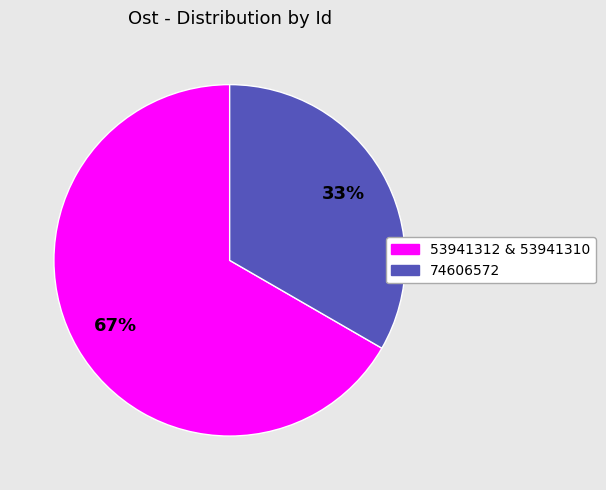

The 74606572 slice represents 42% of the pie. True or false?

False